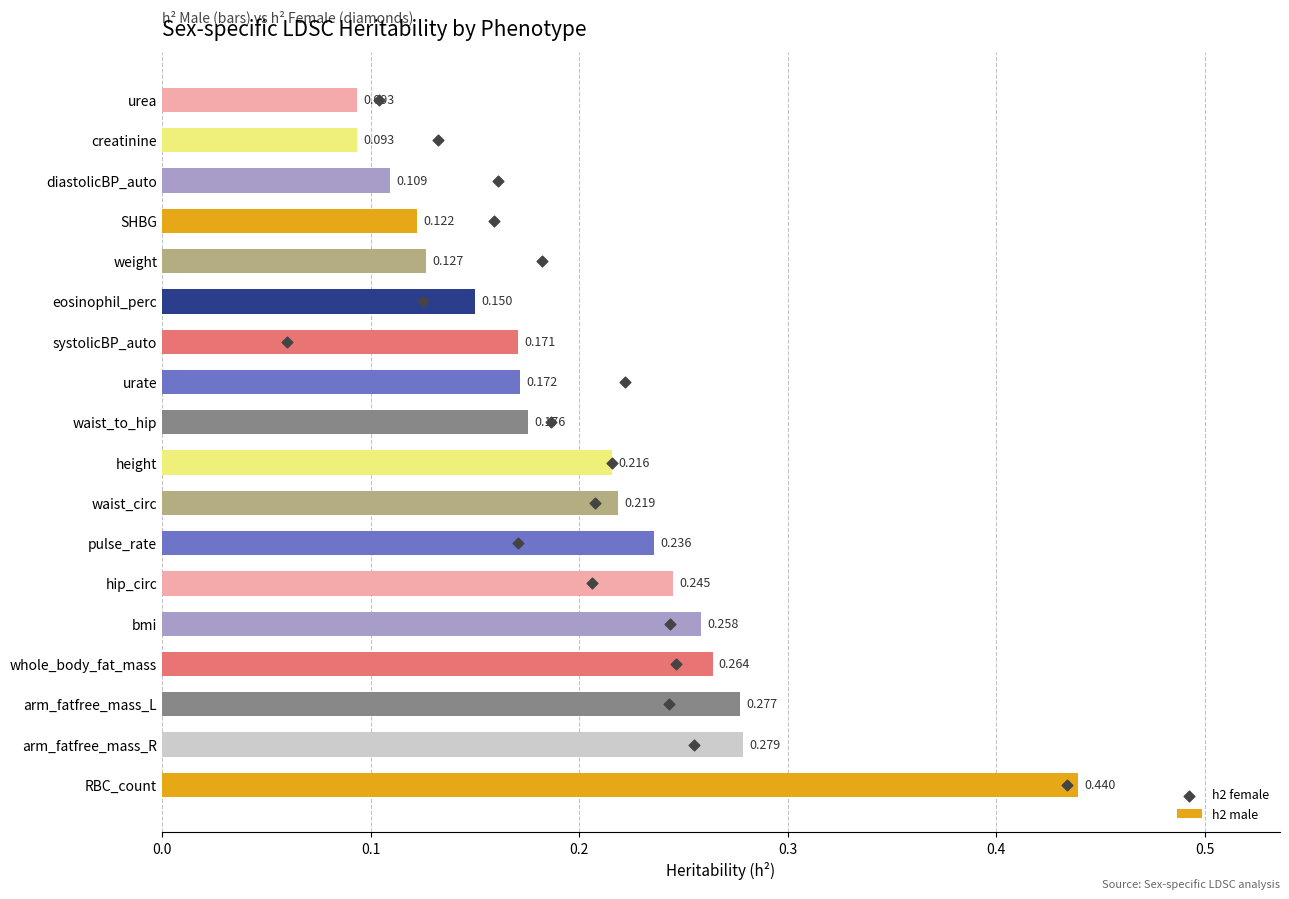

Which series reaches the minimum Y coordinate?

h2 female